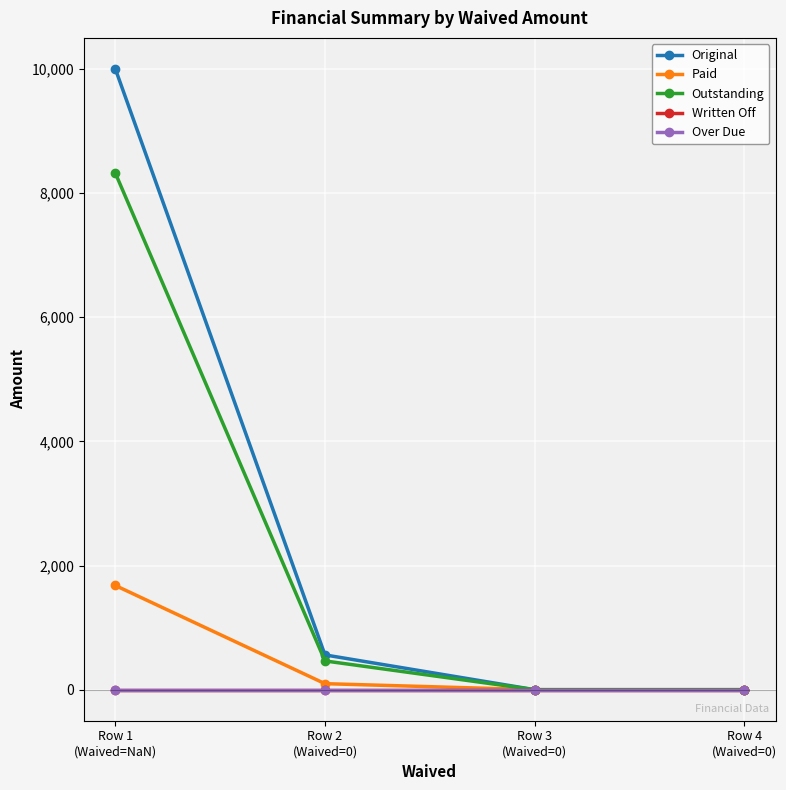

True or false: Written Off and Paid cross at least once.

False